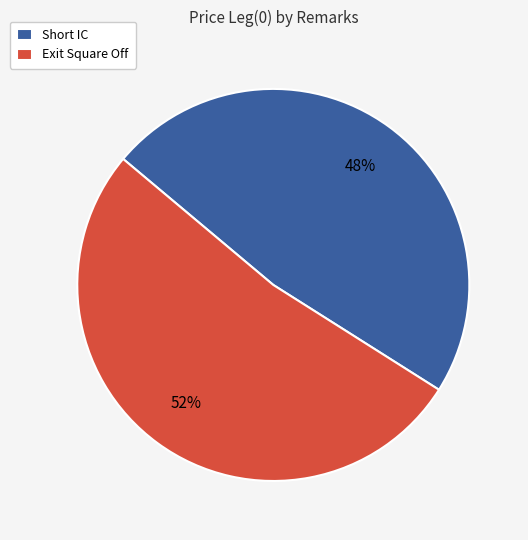

Do Short IC and Exit Square Off together represent more than half of the pie?

Yes